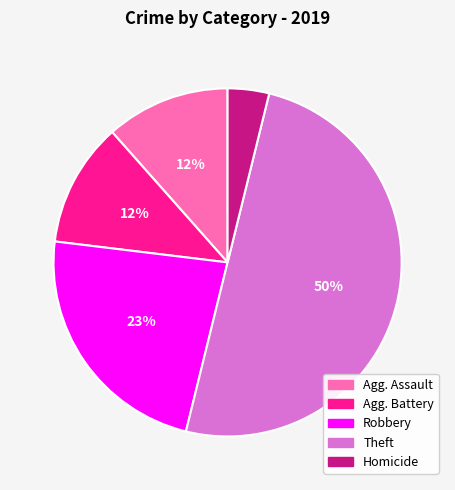

To the nearest percent, what is the difference between the largest and smallest slice percentages?

46%